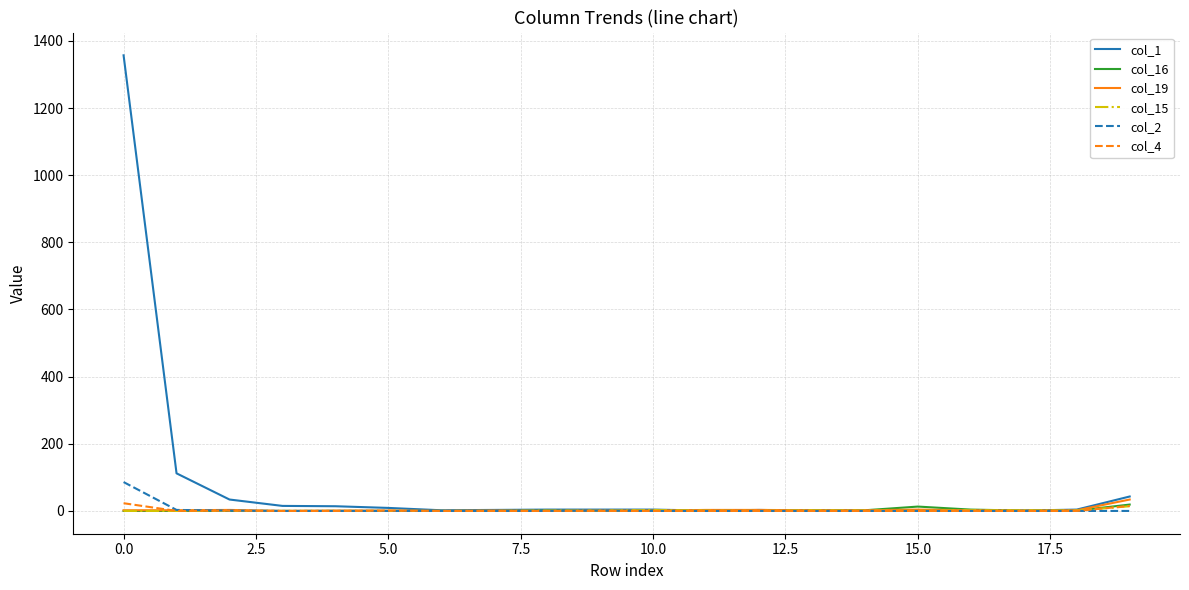

Which series has the largest range (max minus min)?

col_1